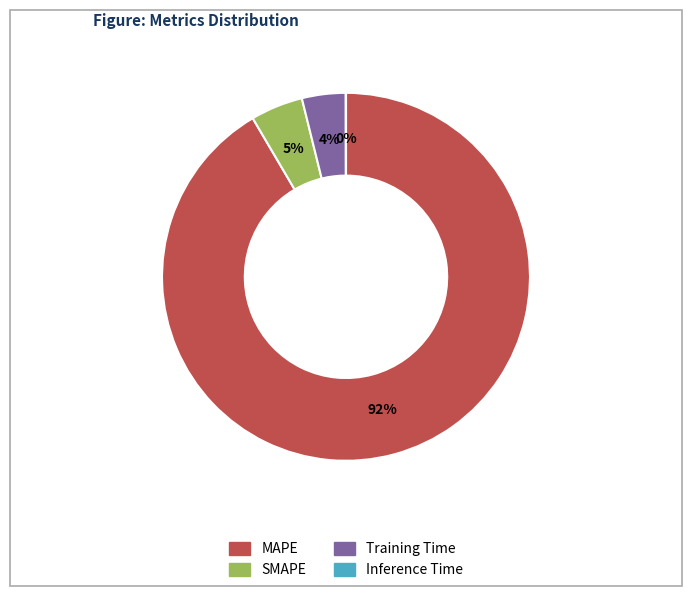

Which slice is the largest?

MAPE